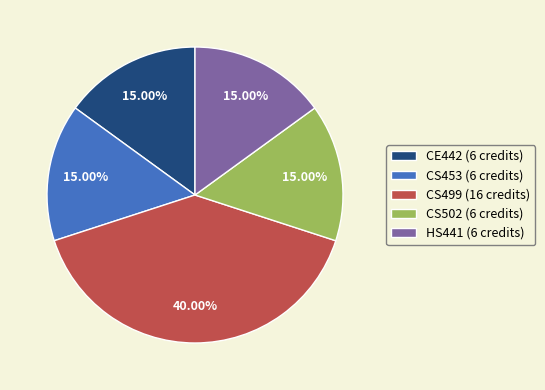

What percentage is the HS441 slice, to the nearest percent?

15%